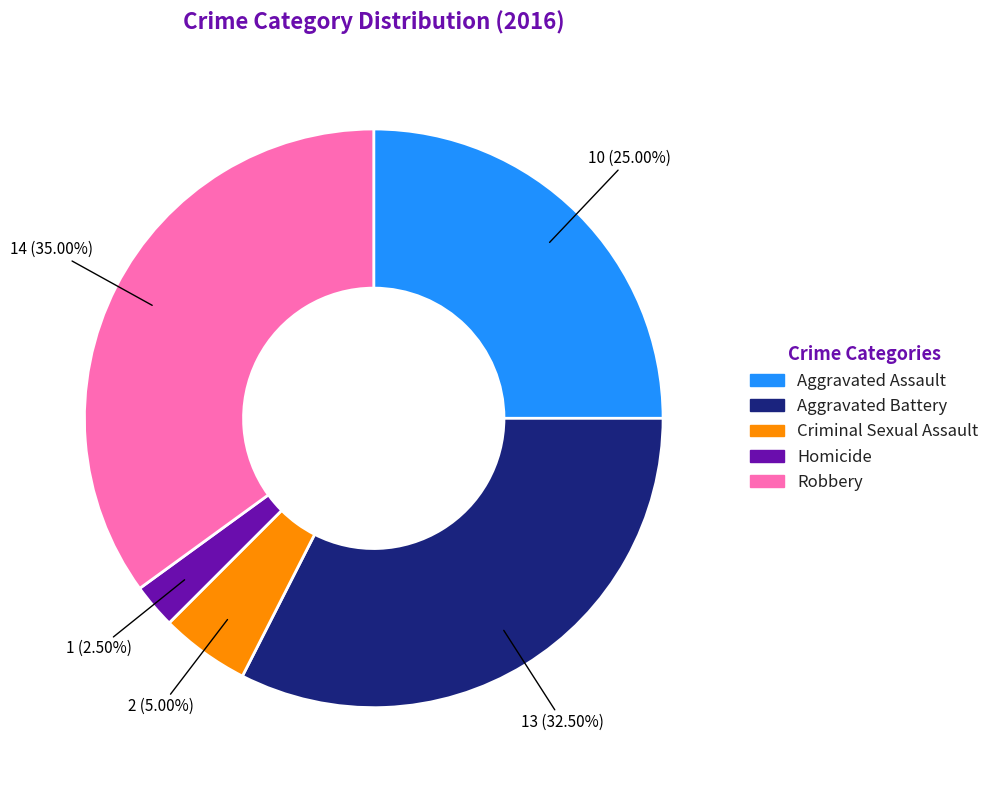

Is Aggravated Assault the majority of the pie?

No